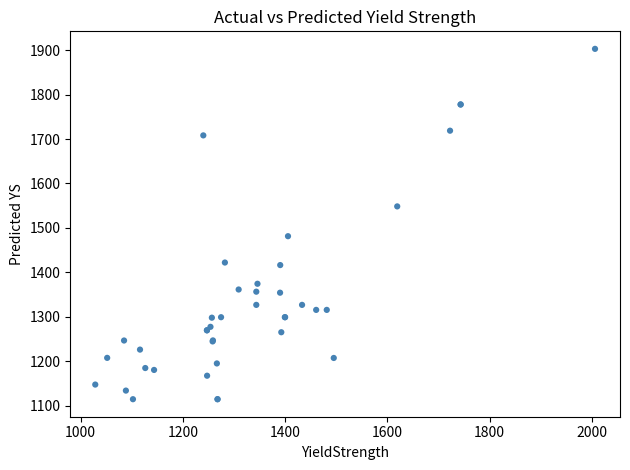

What Y value in the scatter plot is closest to 1508?

1481.4